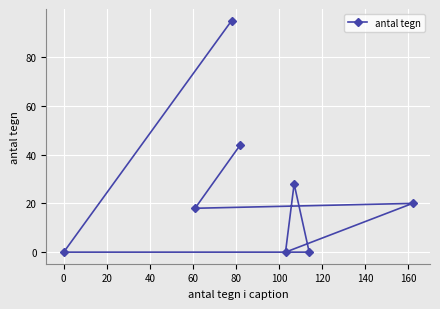

What is the average value?

26